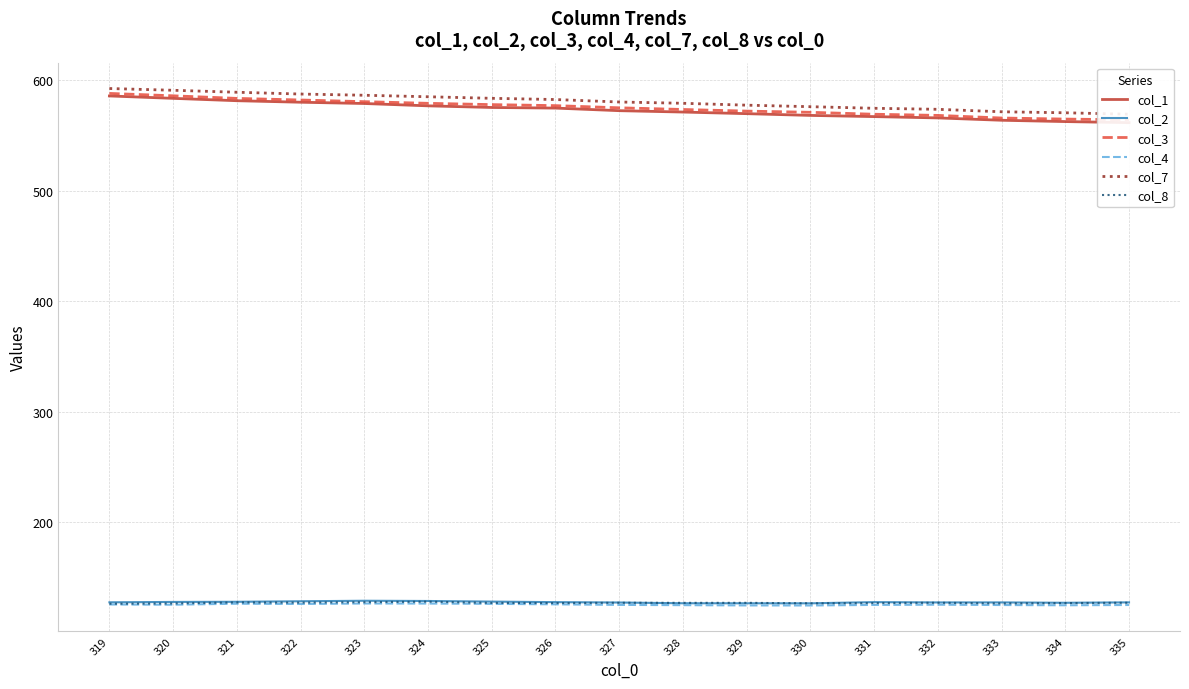

At how many categories does at least one series exceed 180?

17